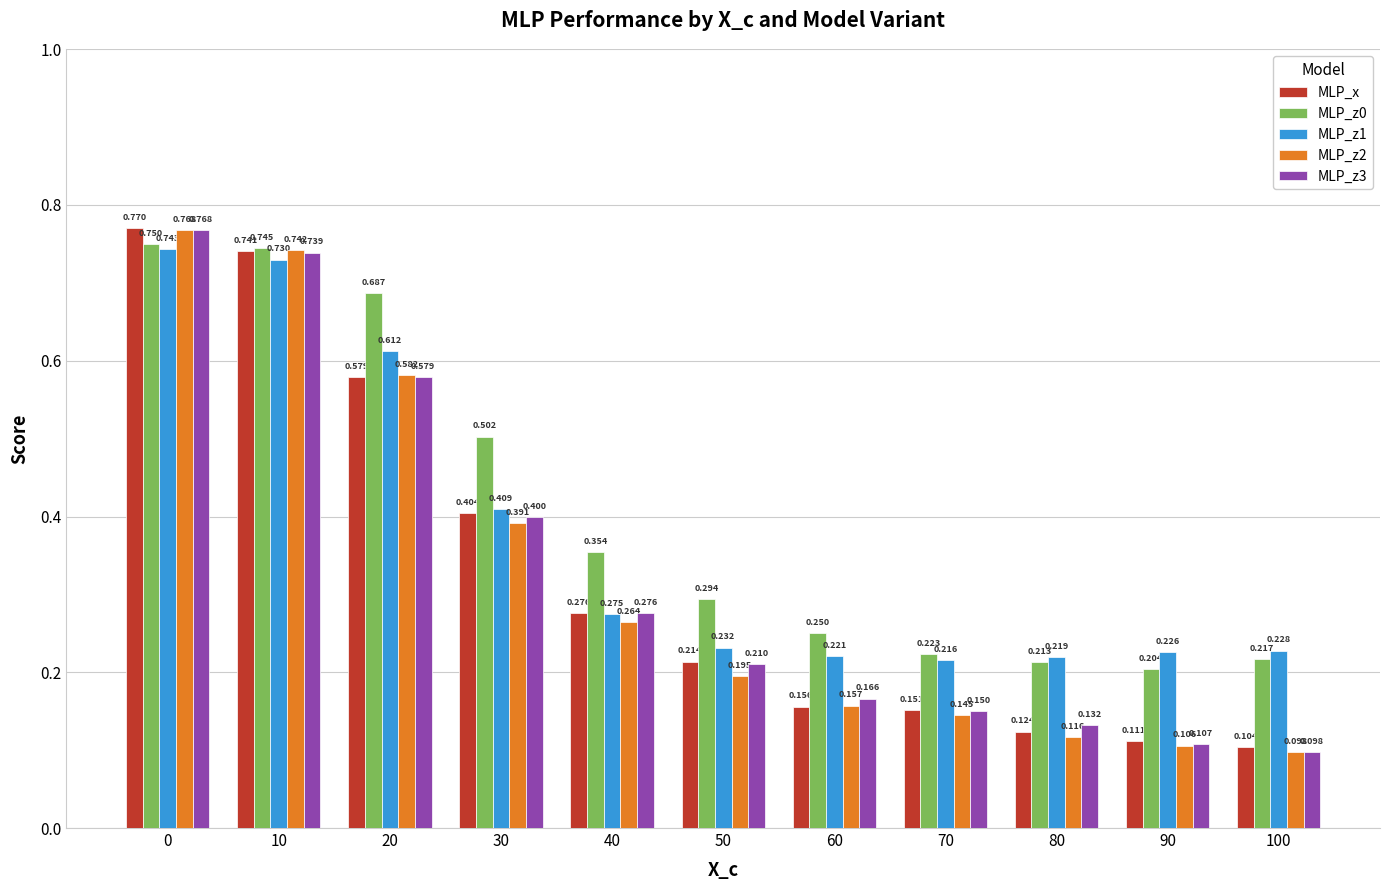

Is the value of MLP_x at 80 greater than the value of MLP_z2 at 90?

Yes